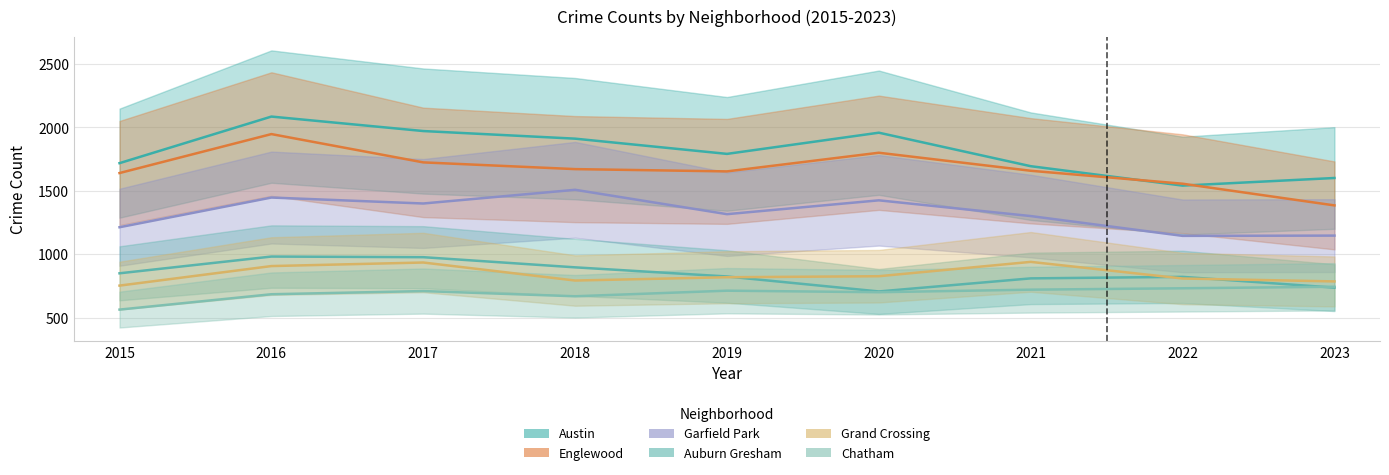

The value of Grand Crossing at 2020 is 828. True or false?

True